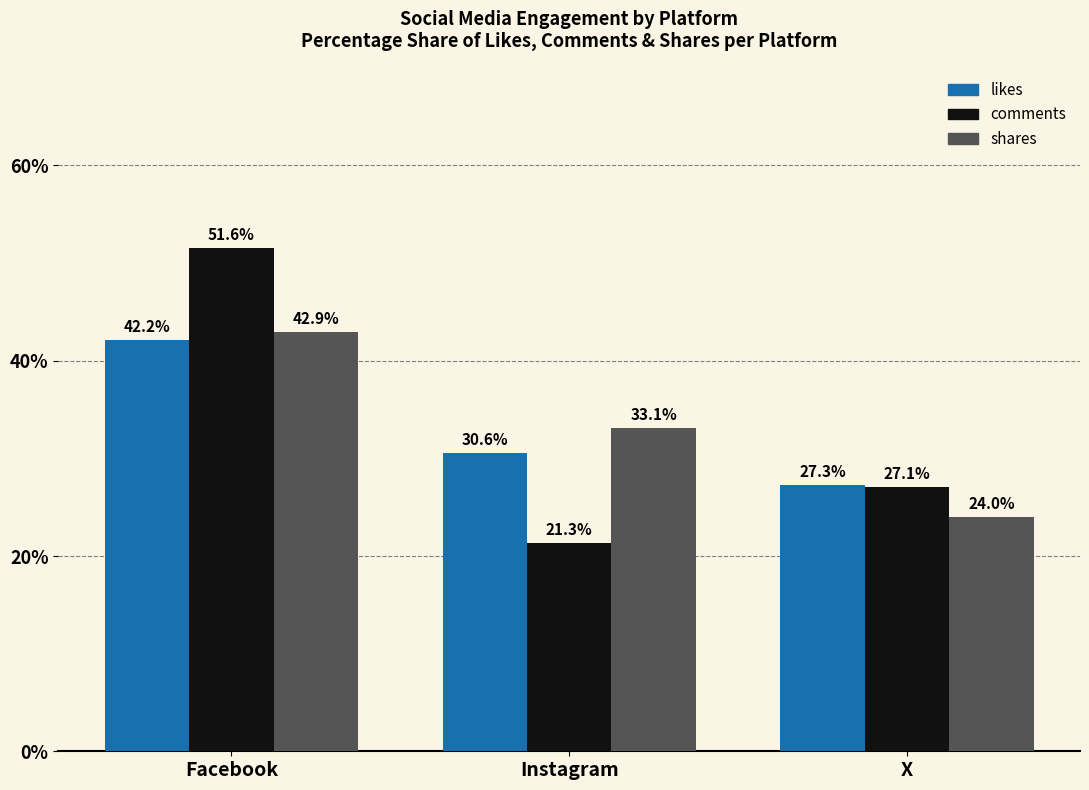

Which series has the widest spread of values?

comments